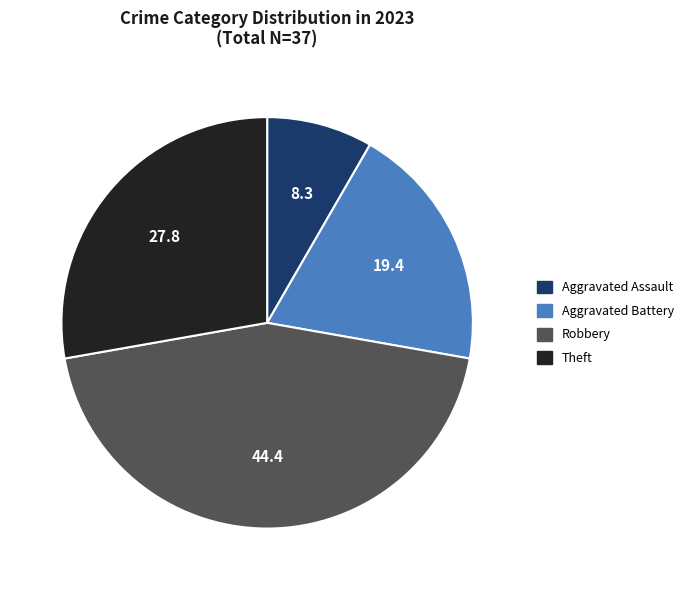

Is there any slice that represents more than half of the pie?

No